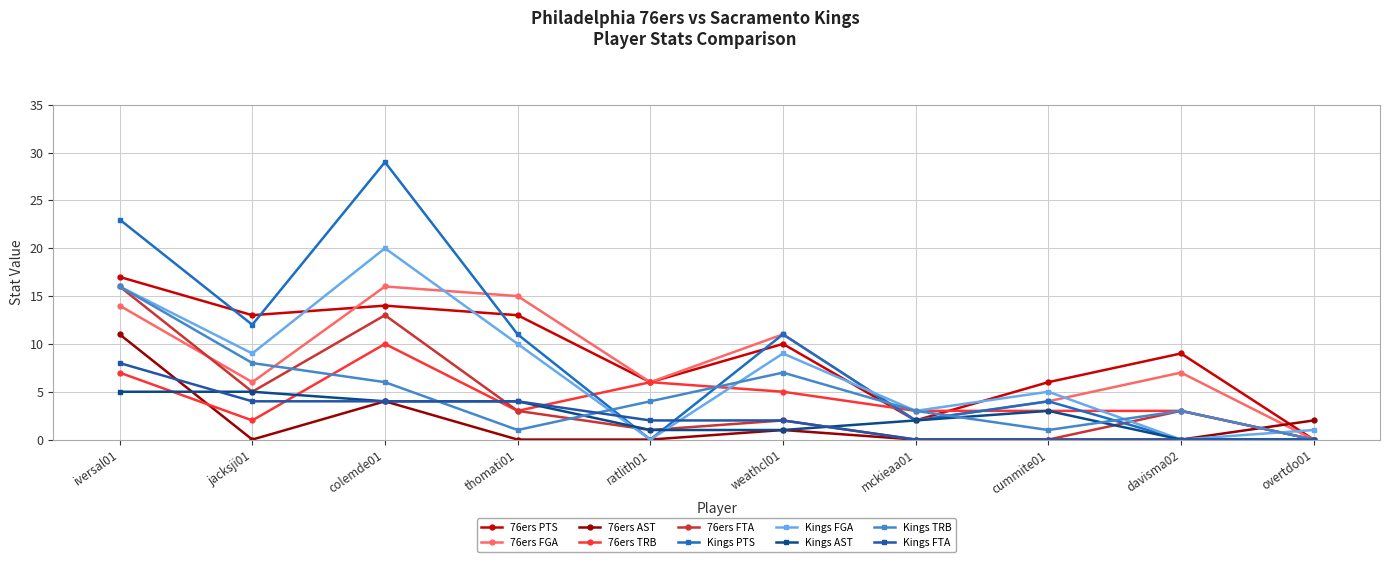

True or false: 76ers FTA and 76ers FGA intersect in this chart.

True